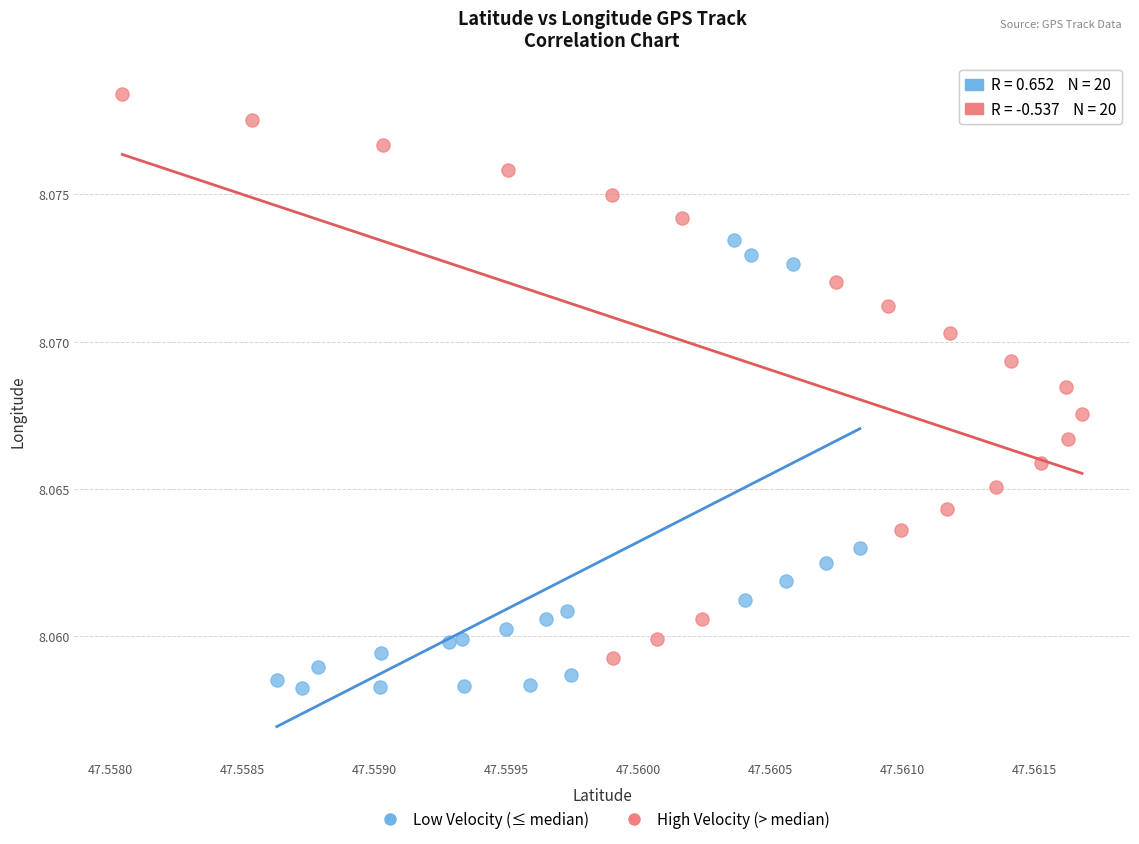

Which series has the widest spread of Y values?

High Velocity (> median)